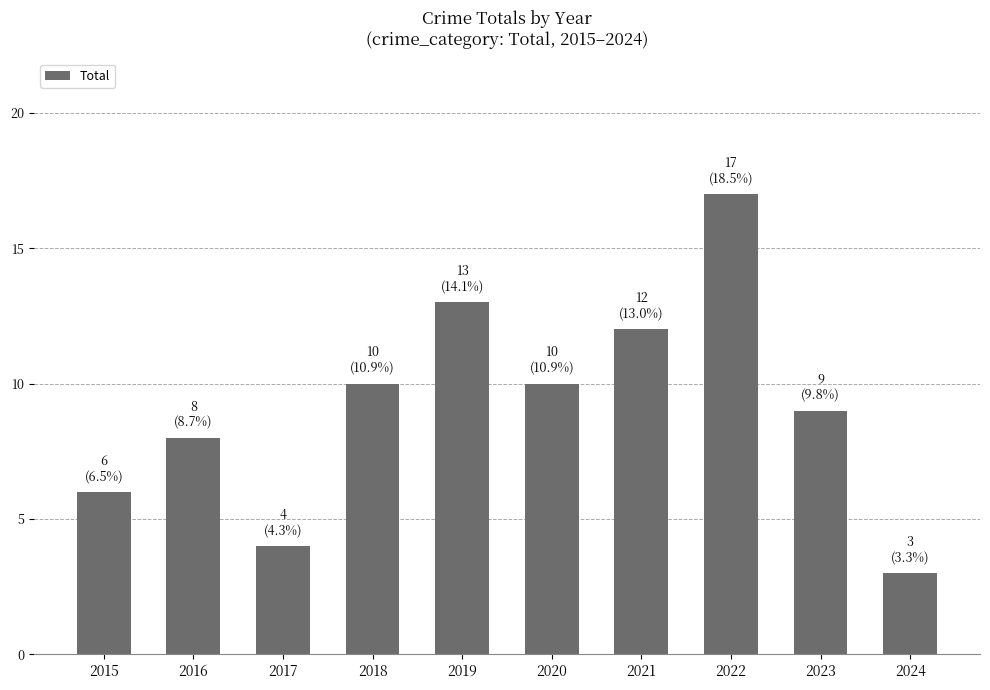

What is the difference between the maximum and second lowest values?

13